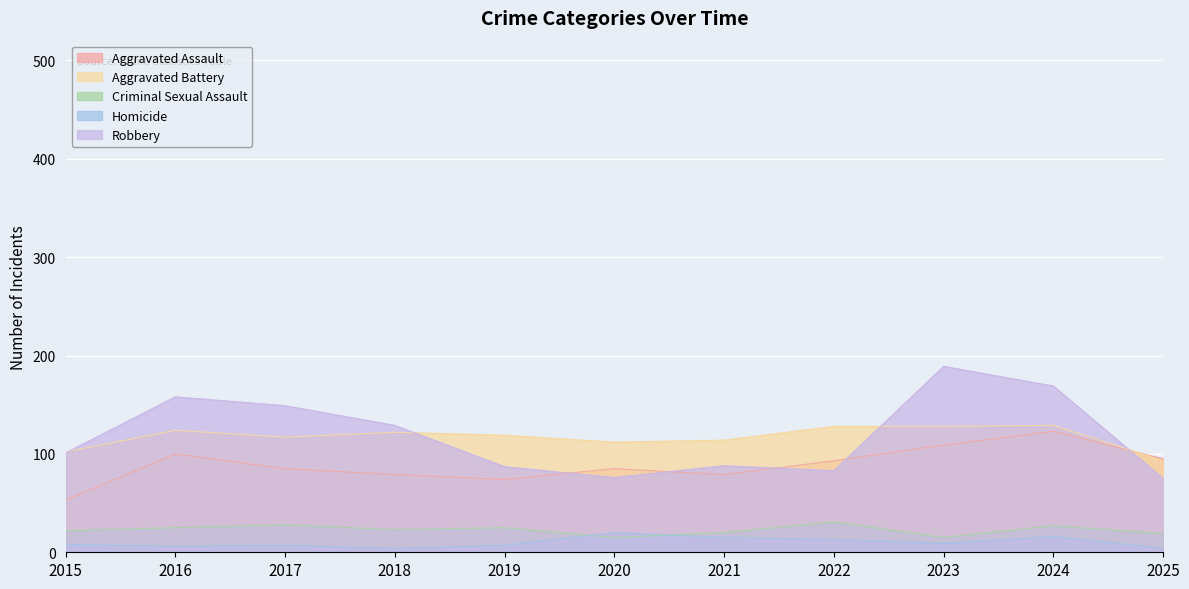

Reading left to right, list all the values displayed in this chart.

Aggravated Assault: 53	100	85	79	74	85	79	93	109	123	95
Aggravated Battery: 102	124	117	122	119	112	114	128	128	129	93
Criminal Sexual Assault: 22	25	28	23	25	15	20	31	15	27	19
Homicide: 8	6	7	4	7	20	15	13	9	16	4
Robbery: 101	158	149	129	87	76	88	83	189	169	75